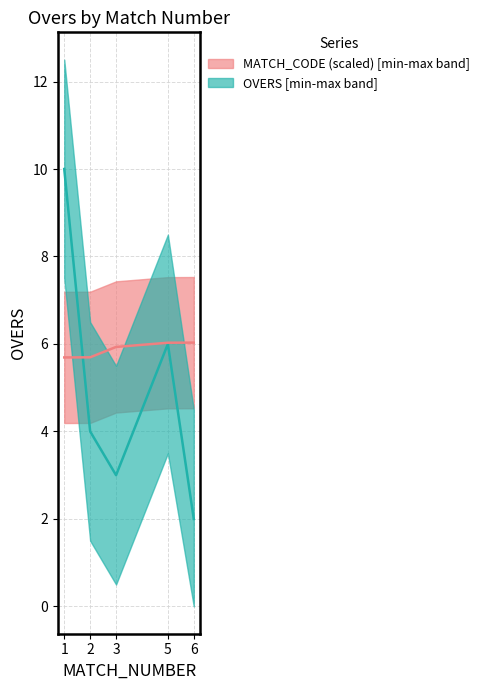

The value at 6 is 3. True or false?

False